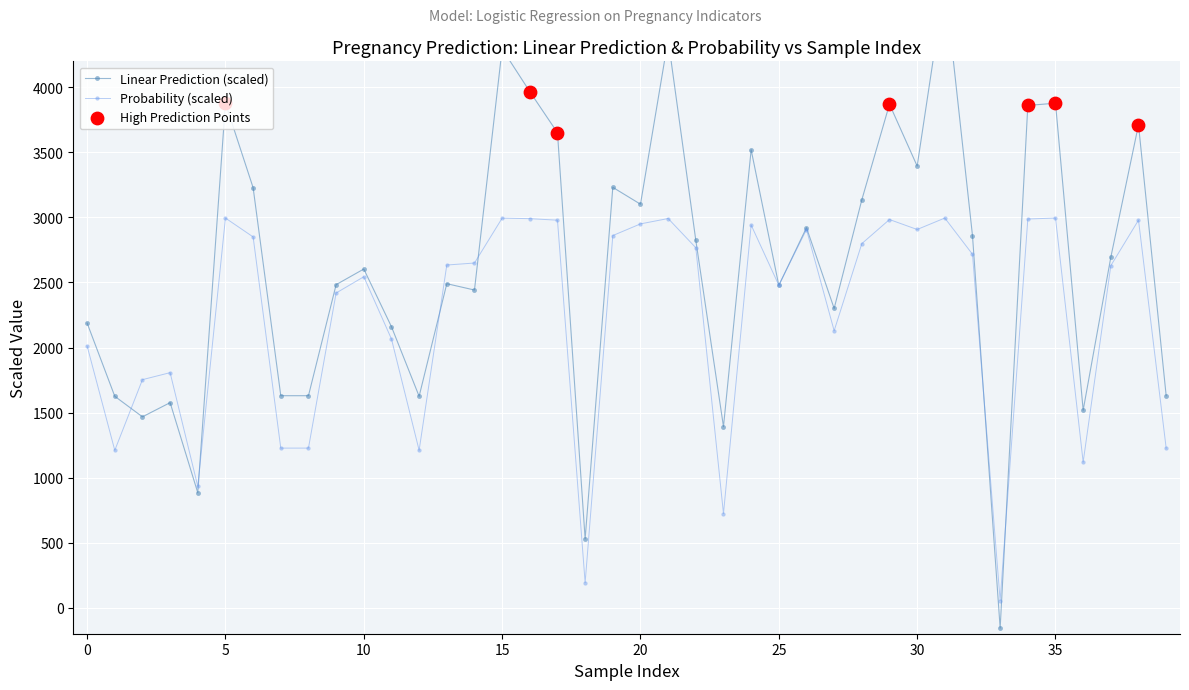

Which series has the largest total across all categories?

linear_prediction